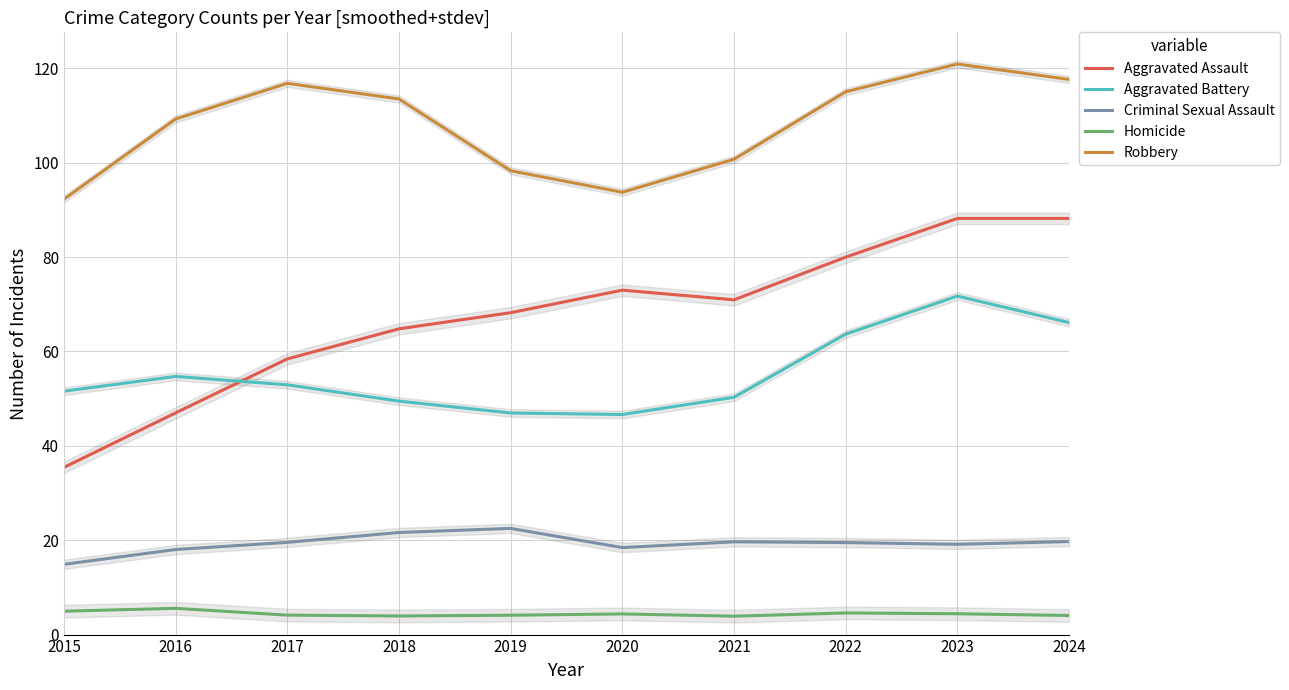

Rank the categories by Criminal Sexual Assault value from highest to lowest.

2019, 2018, 2024, 2021, 2017, 2022, 2023, 2020, 2016, 2015